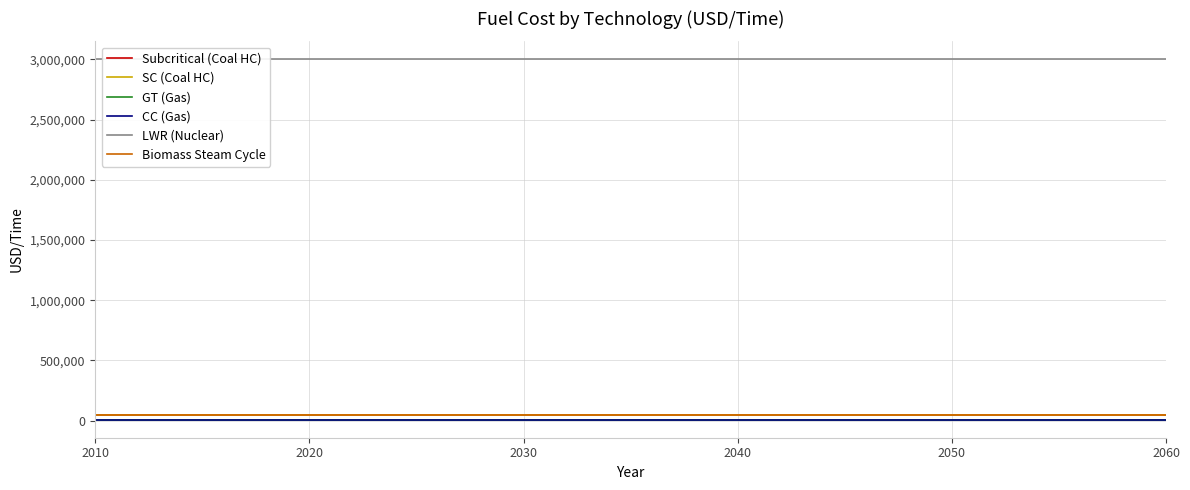

Which series has the widest spread of values?

Subcritical (Coal HC)